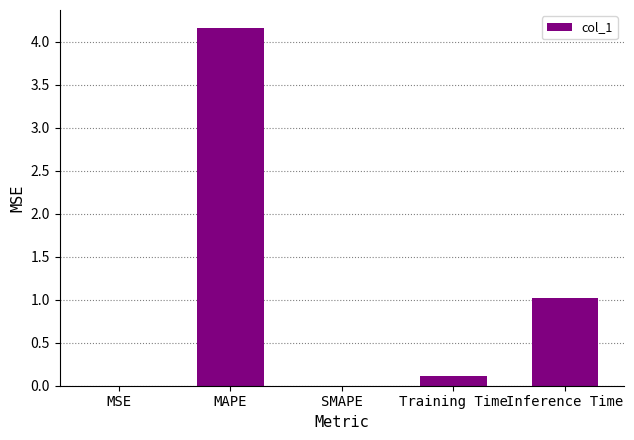

What is the approximate value at MAPE?

4.2